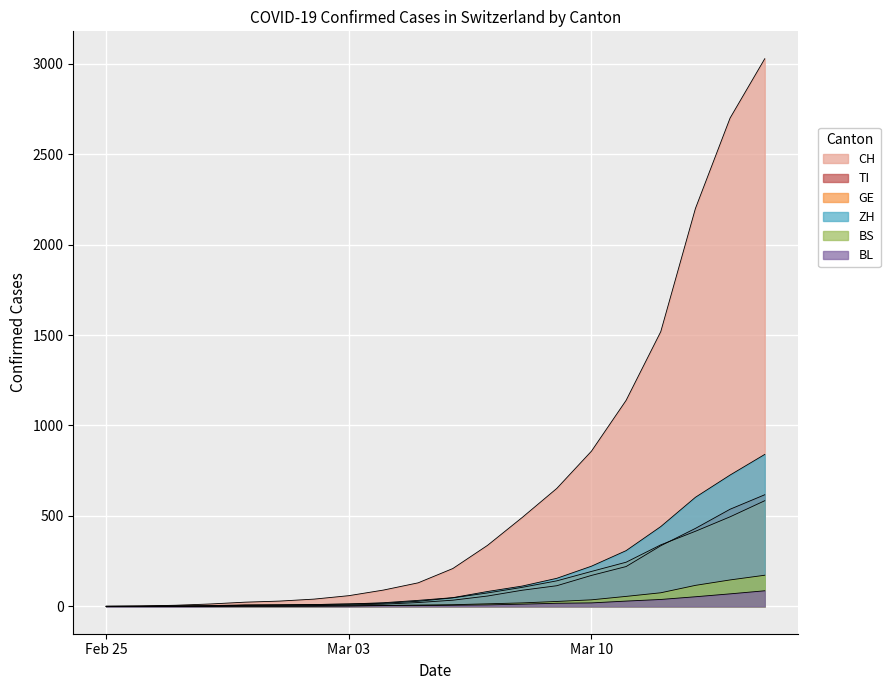

How many data points does each series have?

20